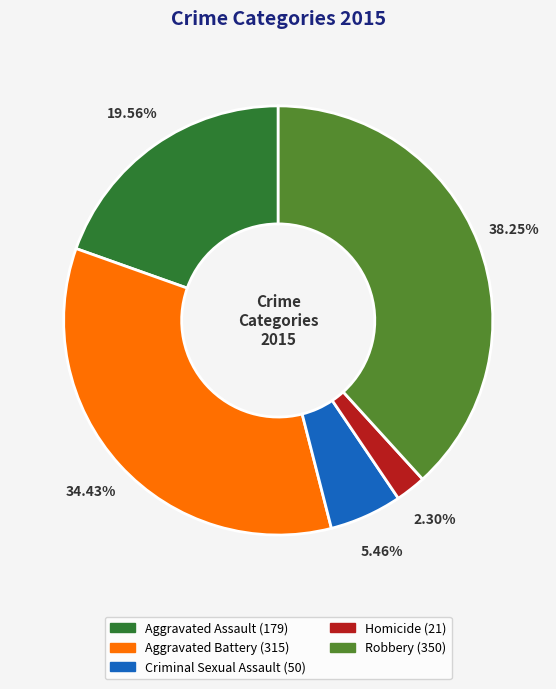

To the nearest percent, what is the difference between the Aggravated Battery and Homicide slice percentages?

32%